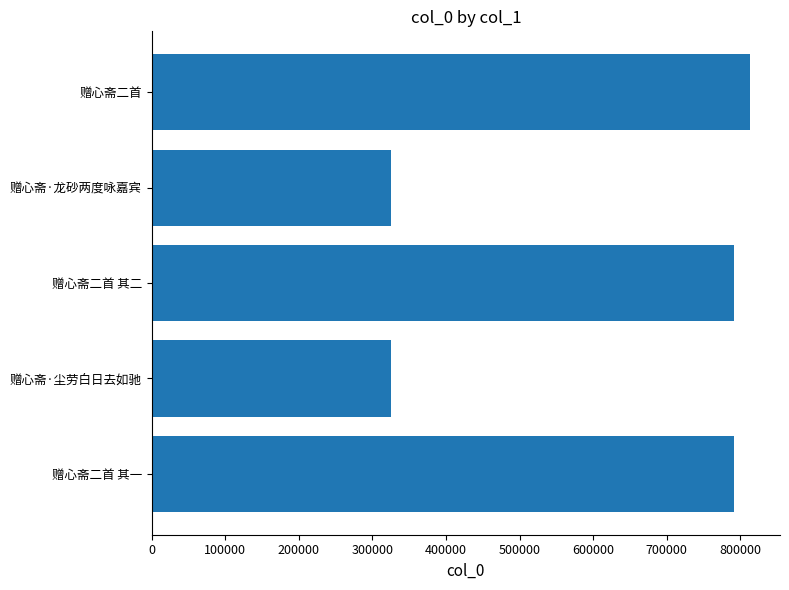

What is the ratio of the value at 赠心斋二首 其二 to the value at 赠心斋二首?

1.0